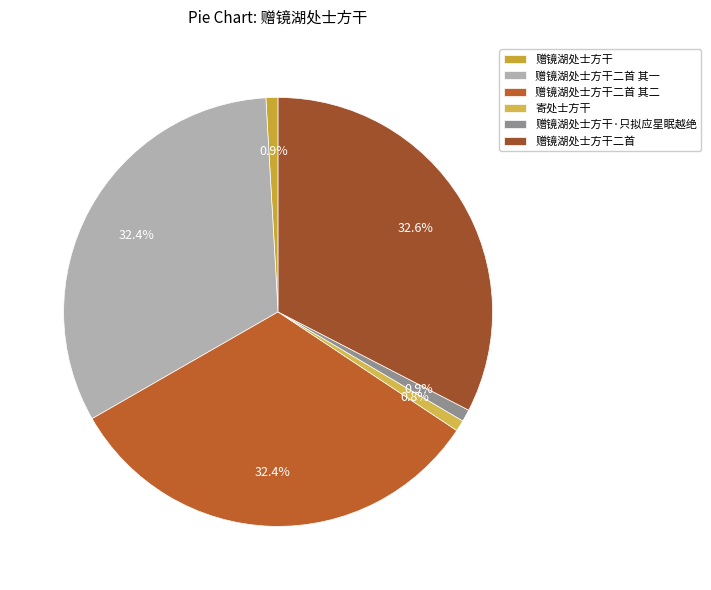

Is there a majority slice in this chart?

No